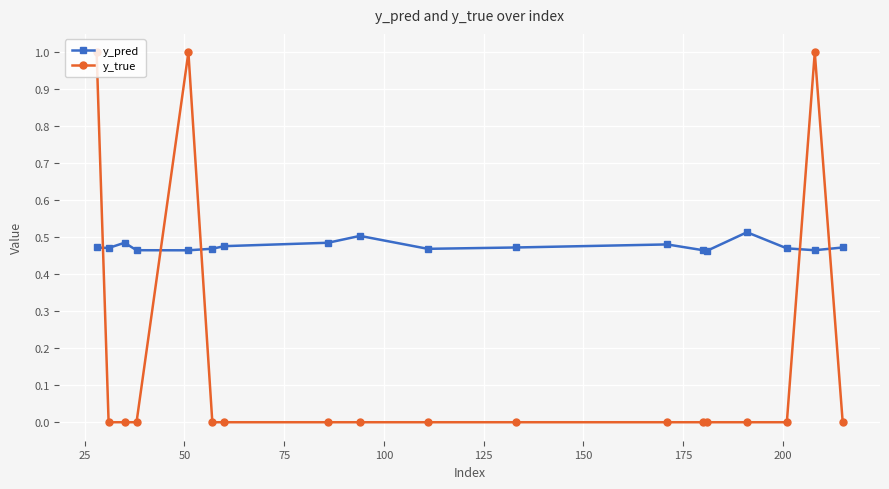

What is the greatest value displayed?

1.0